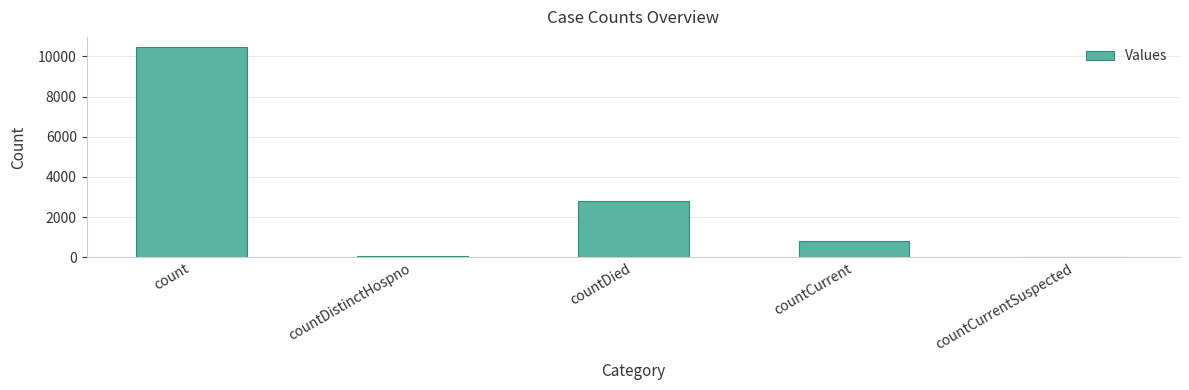

Is it true that the value at countCurrentSuspected is 4307?

False